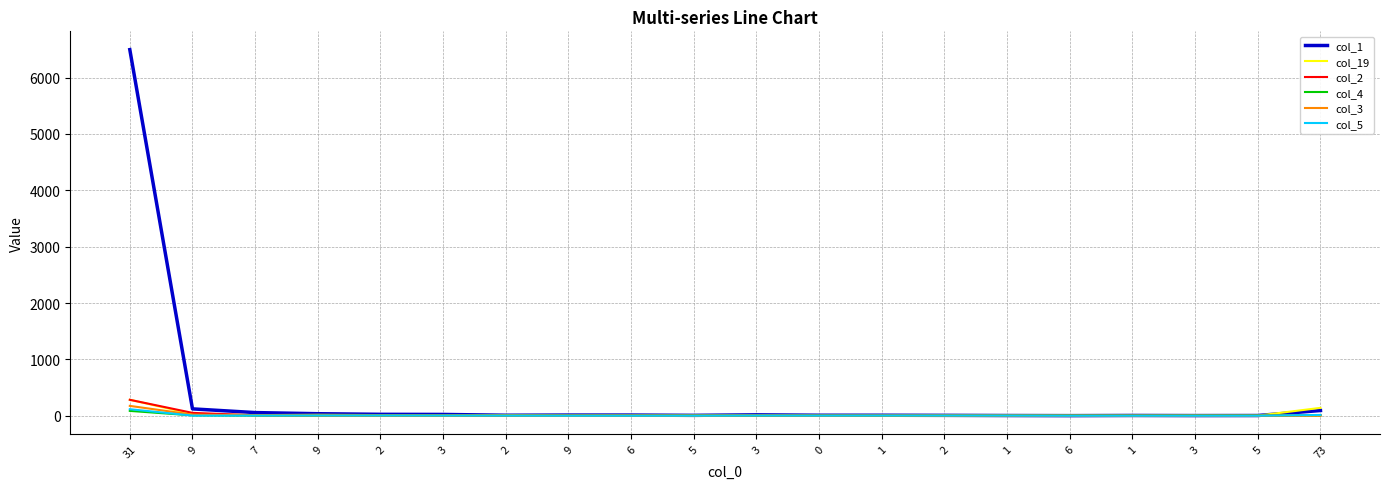

What is the total value across all series at 2?

48